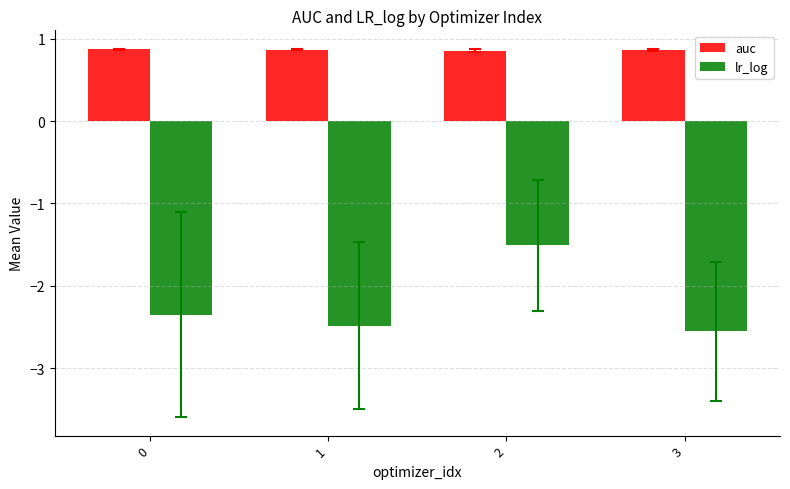

What is the total value across all series at 2?

-0.7